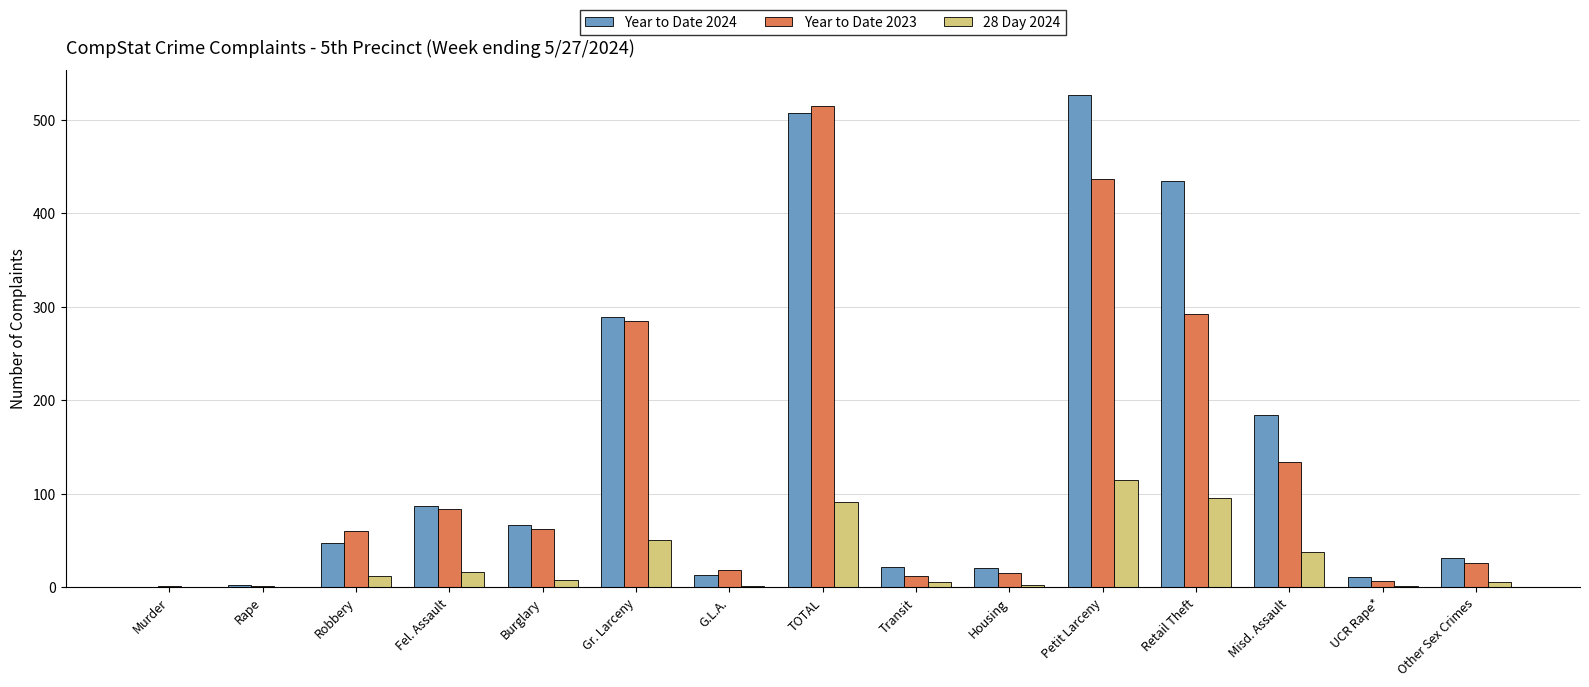

At which category is the sum across all series the highest?

TOTAL